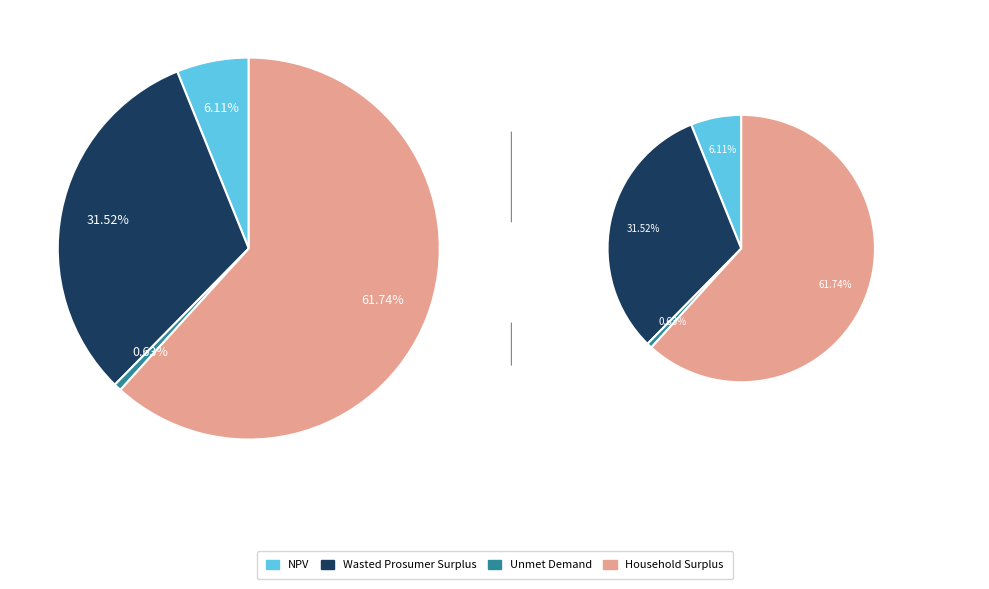

What is the change in value from NPV to Unmet Demand?

-2456989.9